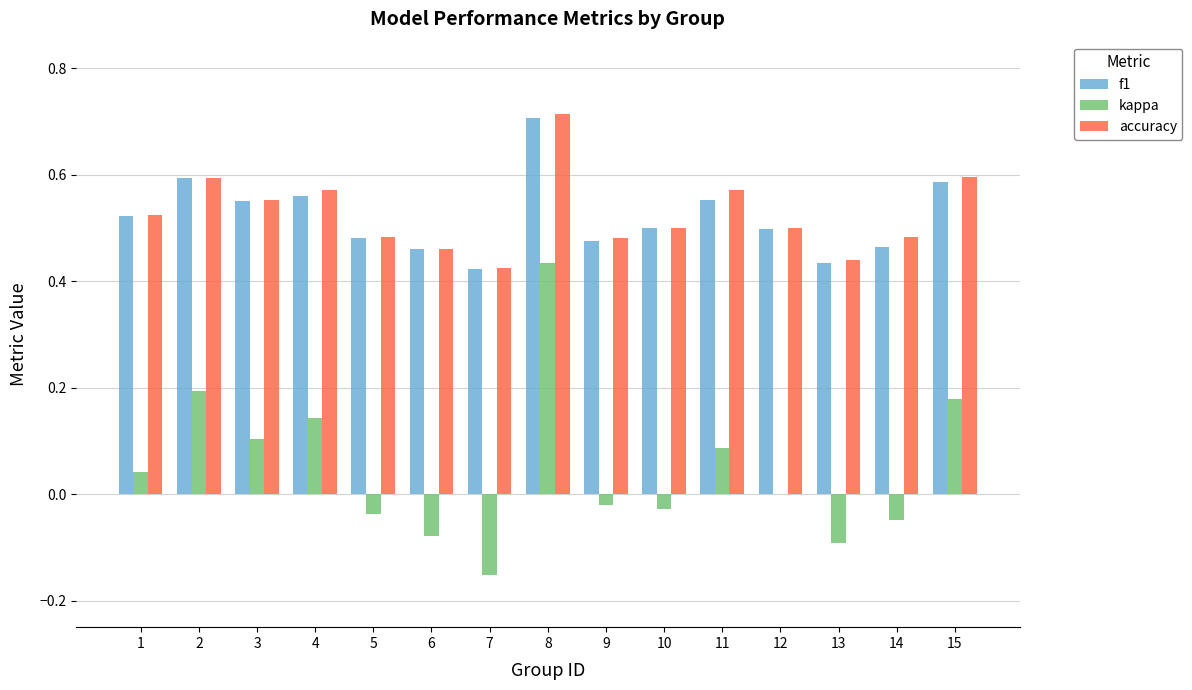

True or false: f1 has a value of 0.5 at 6.

True